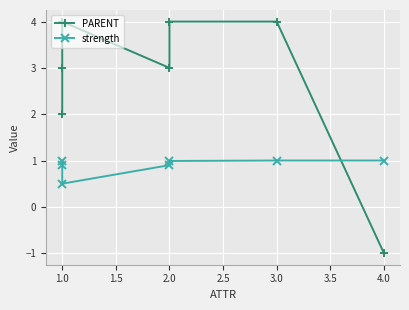

How many categories are shown in the chart?

7